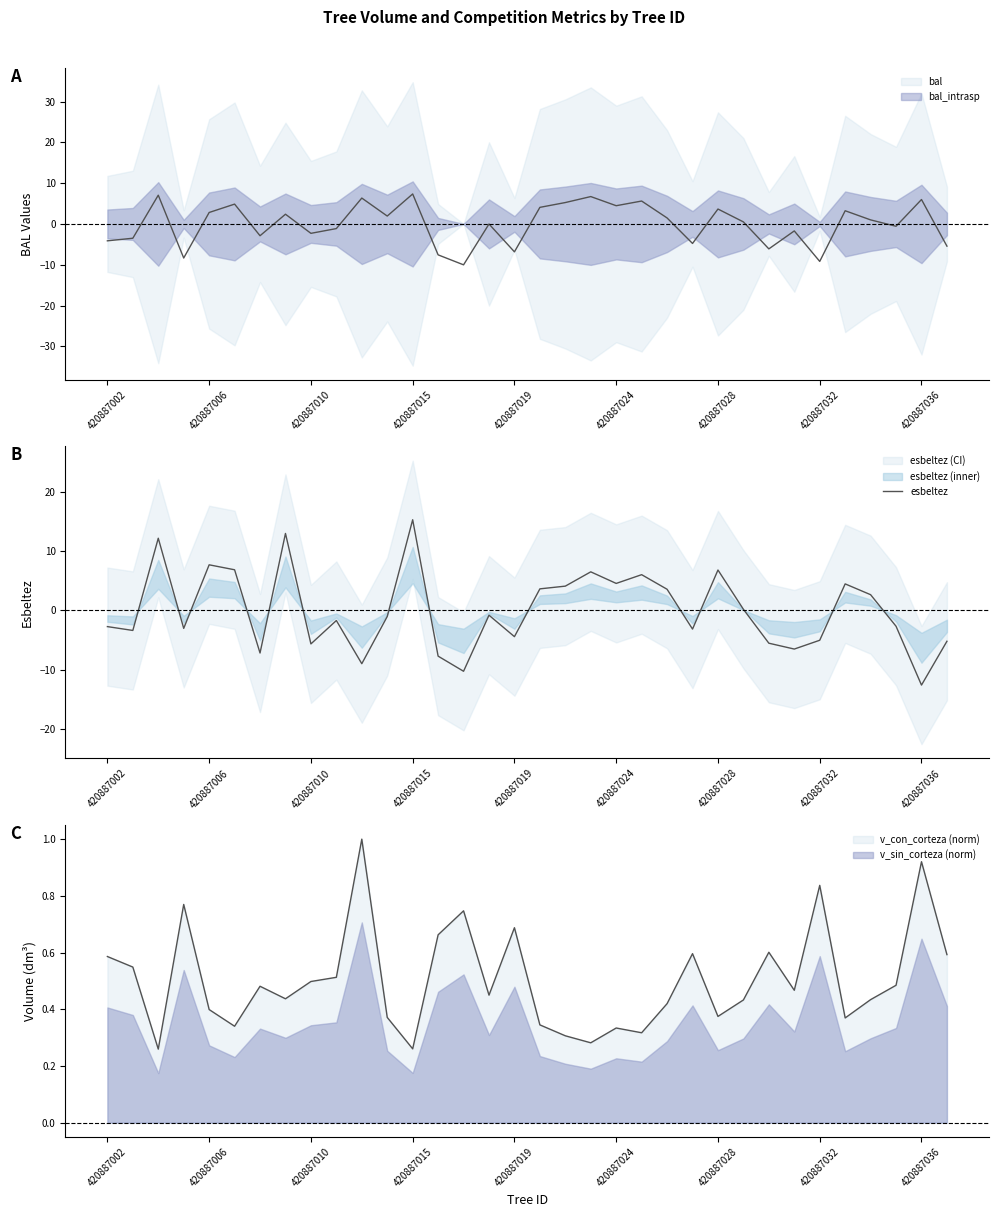

What is the difference between the values at 27 and 420887019?

14.3